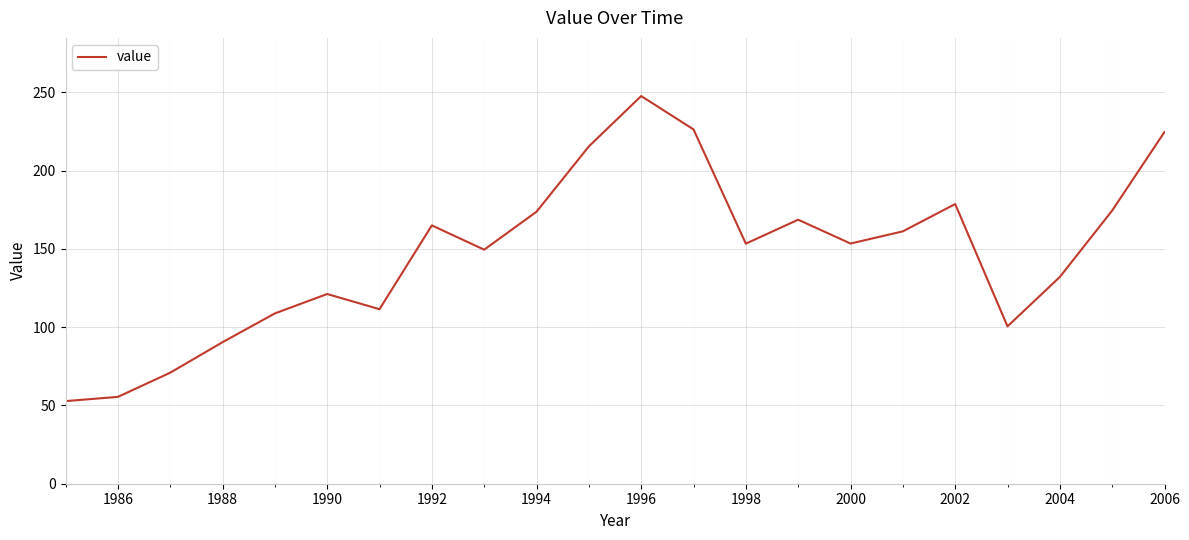

What is the difference between the maximum and minimum values?

194.8